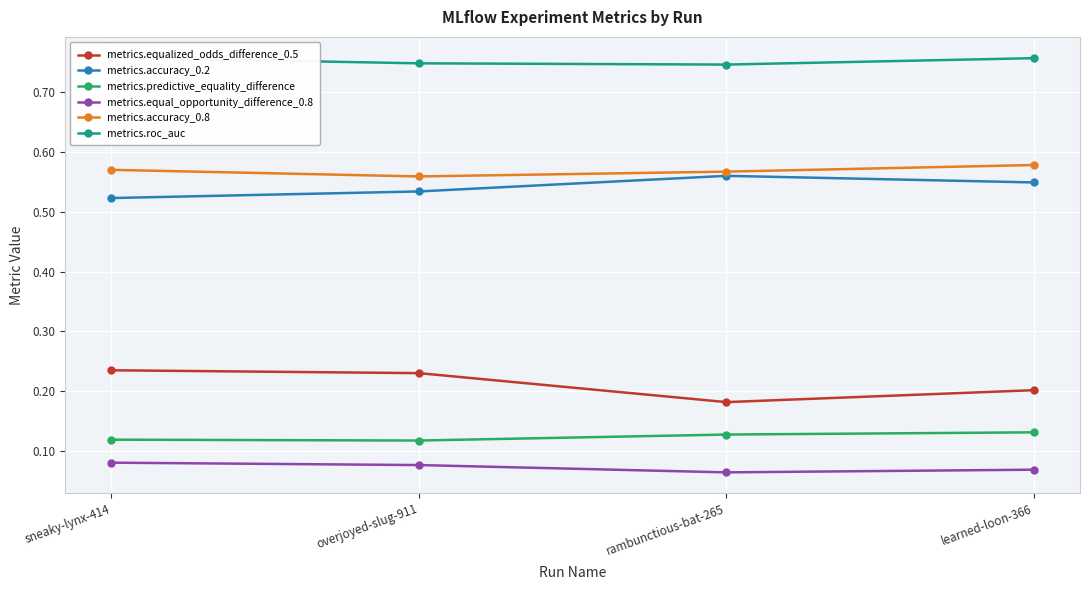

True or false: metrics.accuracy_0.2 and metrics.predictive_equality_difference cross at least once.

False